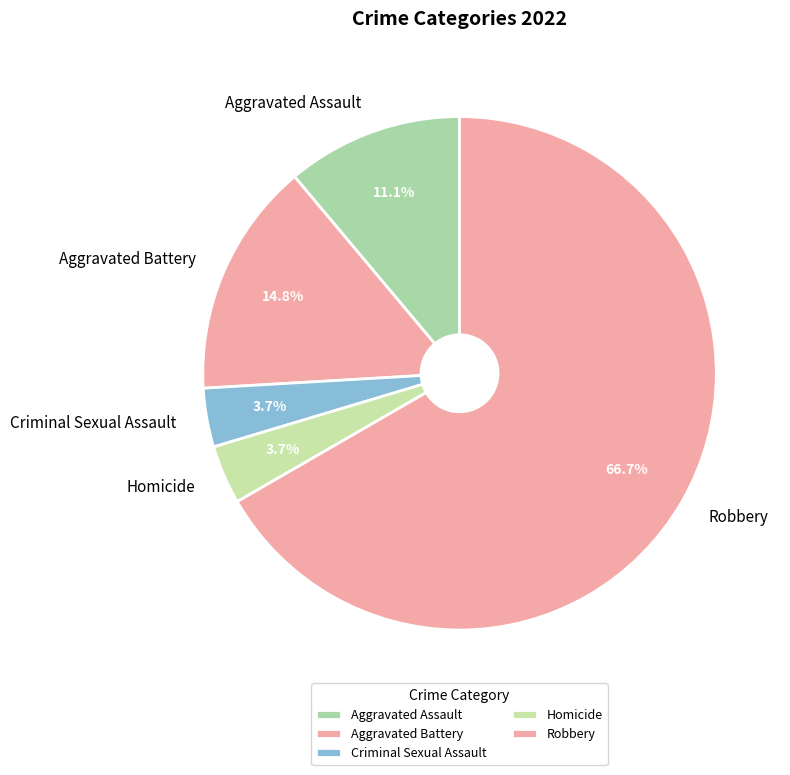

Combined, do Criminal Sexual Assault and Robbery account for over 50%?

Yes